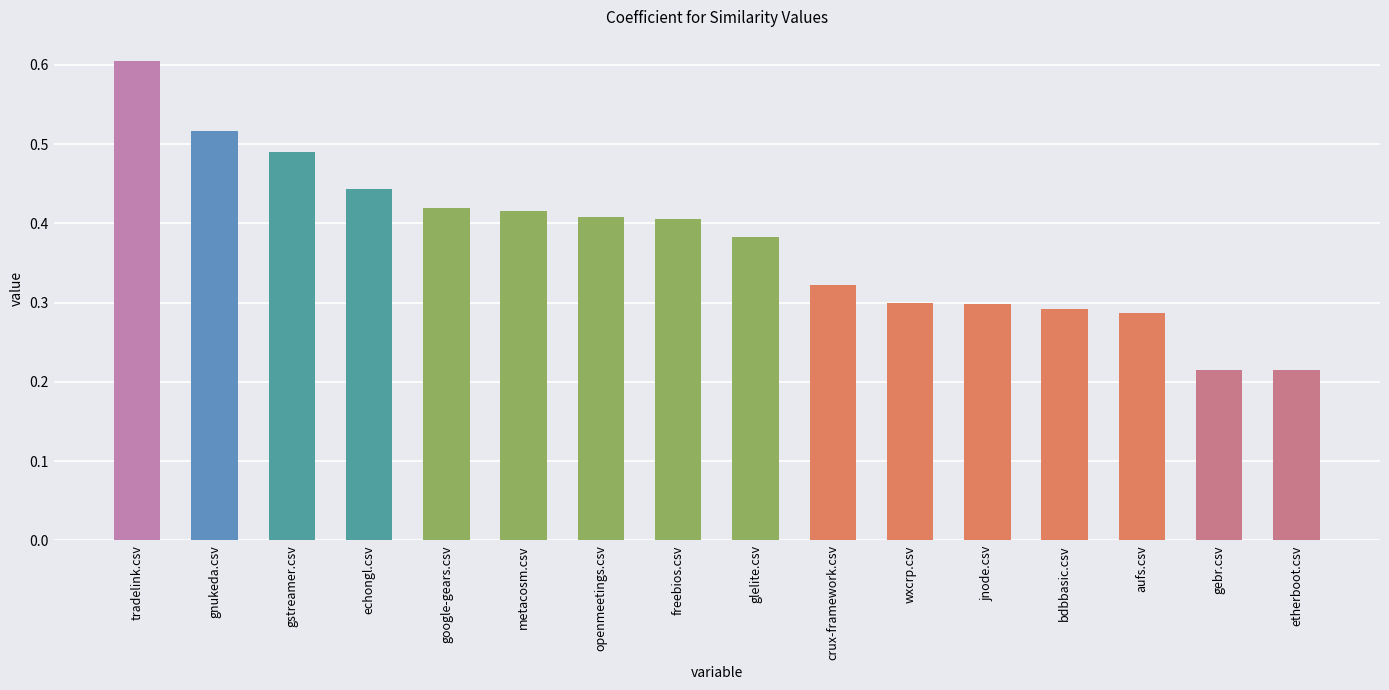

Which has a higher value, gstreamer.csv or gebr.csv?

gstreamer.csv